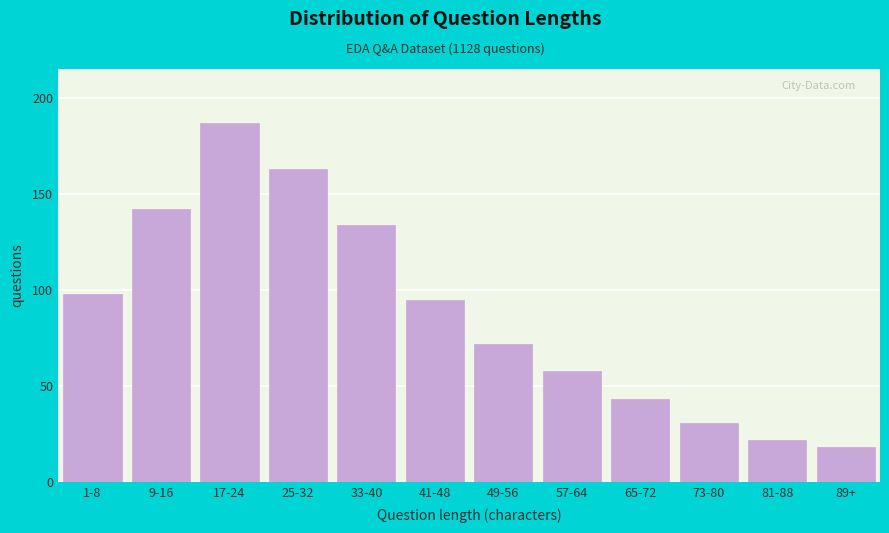

Reading left to right, what are all the values shown in this chart?

98	142	187	163	134	95	72	58	43	31	22	18